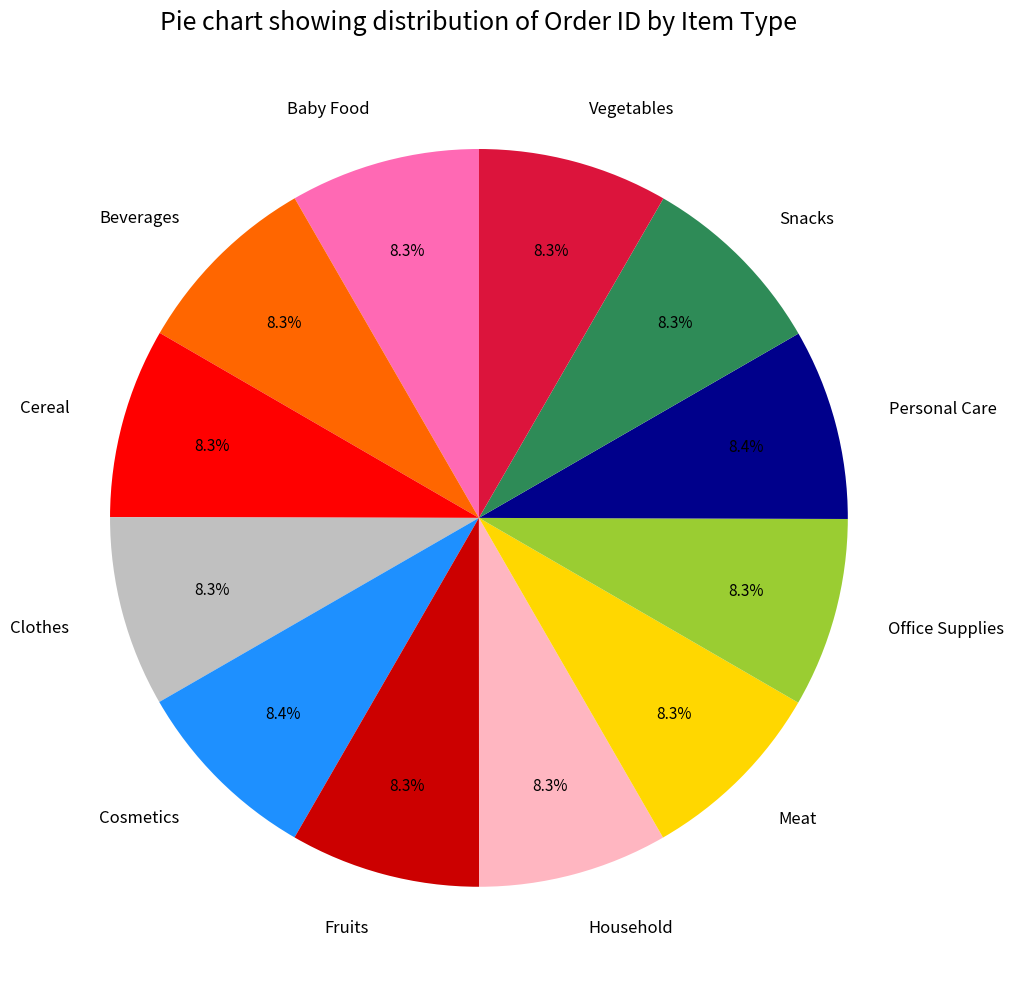

Is there a majority slice in this chart?

No